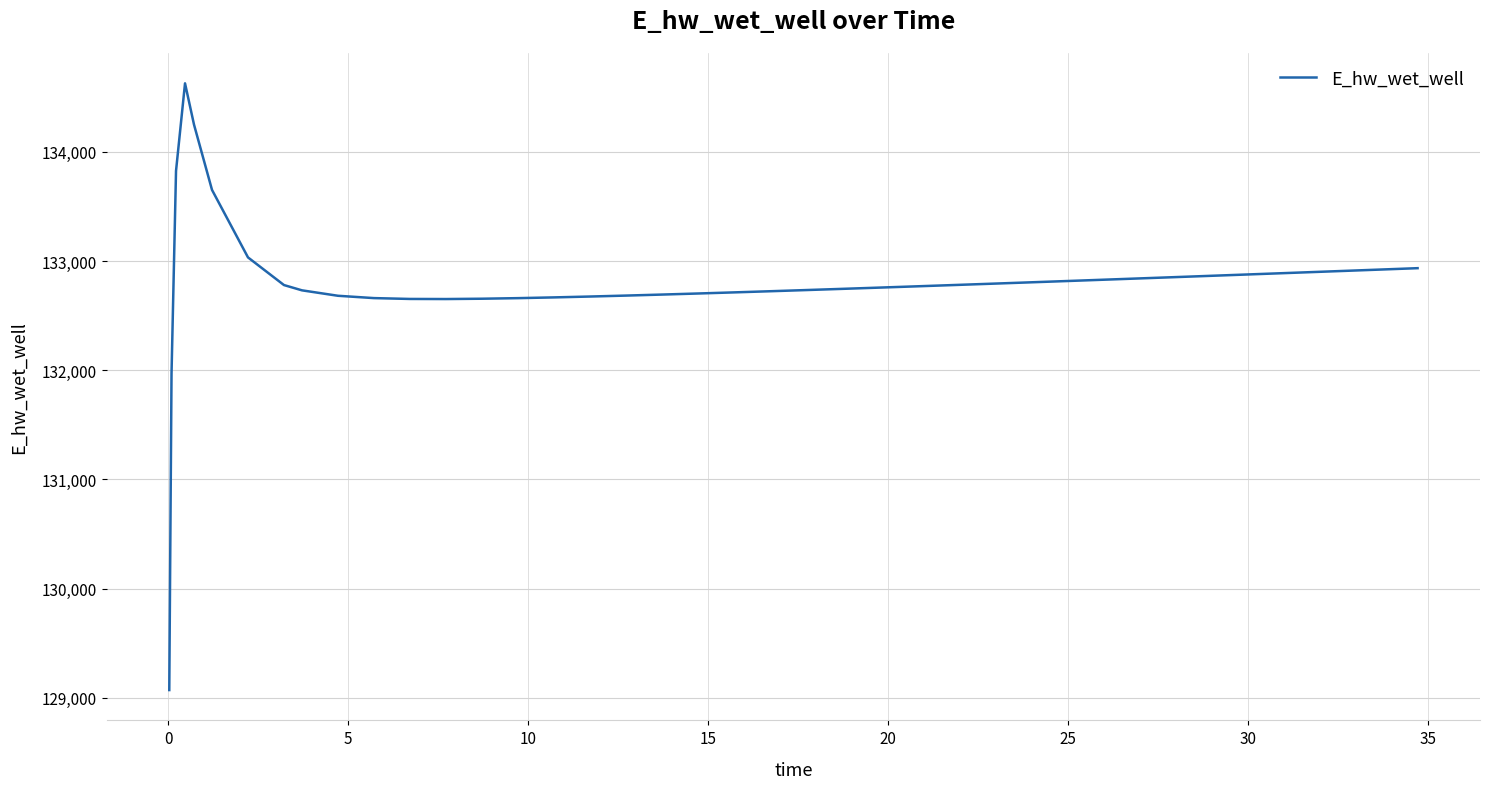

What is the minimum value shown in the chart?

129070.3